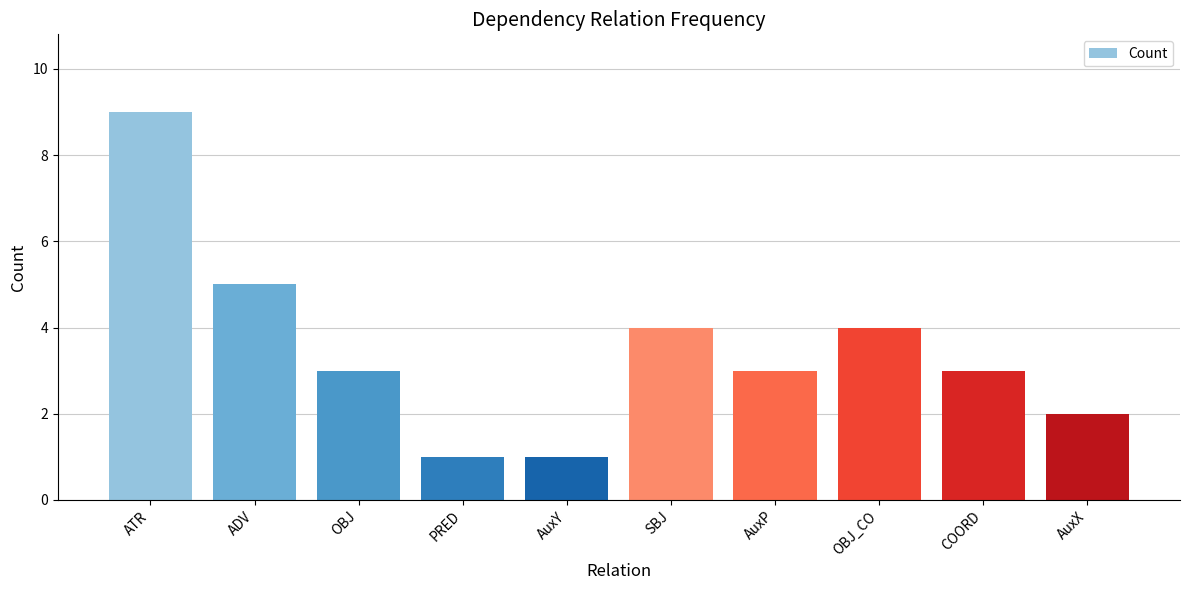

The chart shows a value of 3 at OBJ. True or false?

True